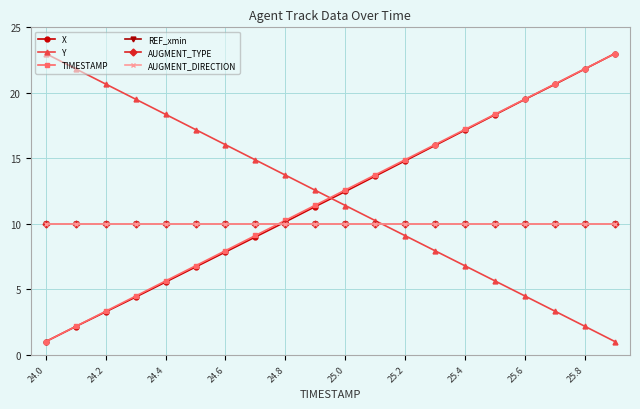

Is this an area chart (filled region under the line)?

No